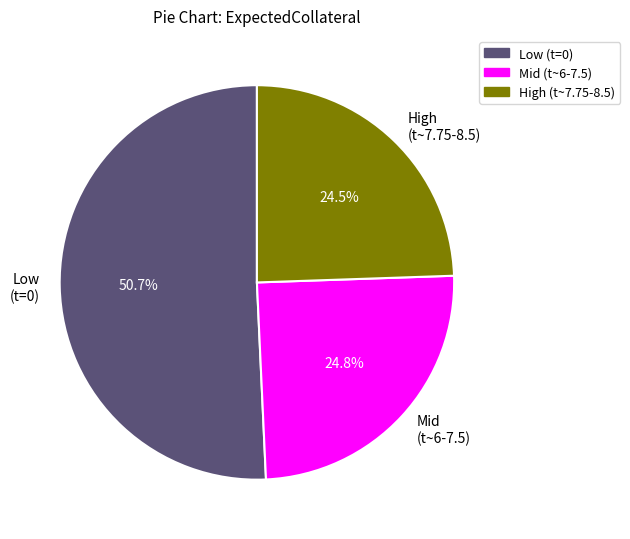

Do Mid (t~6-7.5) and High (t~7.75-8.5) together represent more than half of the pie?

No